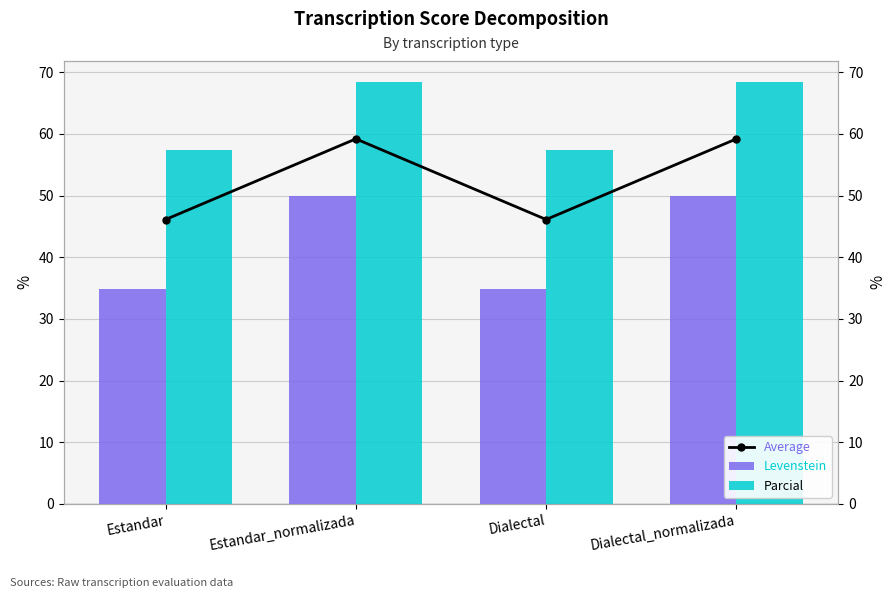

At Estandar, list the series in order from largest to smallest.

Parcial, Average, Levenstein